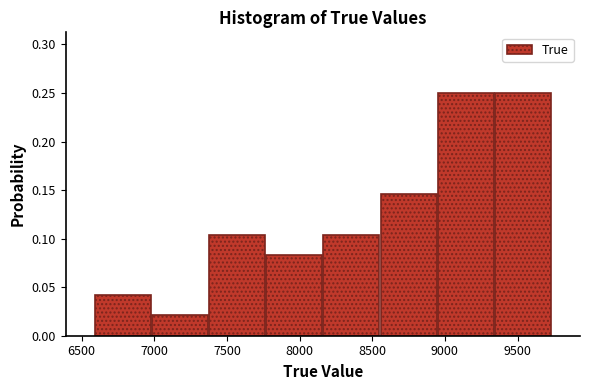

Reading left to right, transcribe this chart: for each bar, give the range it covers on the x-axis and its height. Neither the bar edges nor the heights are printed on the chart, so give them approximately, as read against the axes.

6600 to 7000: 0.040
7000 to 7350: 0.020
7350 to 7750: 0.105
7750 to 8150: 0.085
8150 to 8550: 0.105
8550 to 8950: 0.145
8950 to 9350: 0.250
9350 to 9750: 0.250